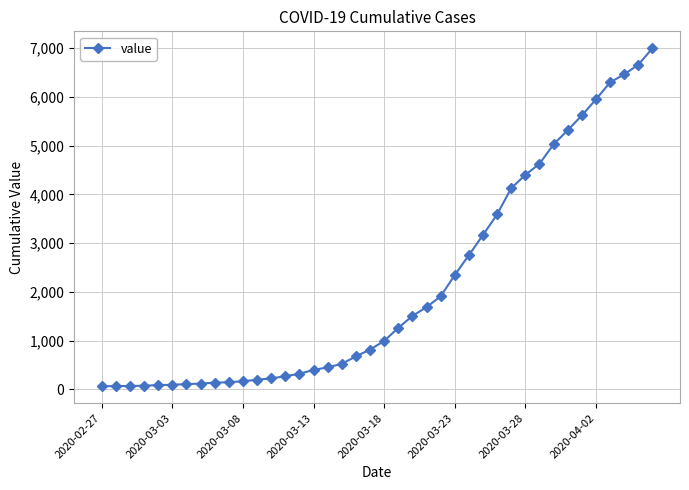

What is the greatest value displayed?

6995